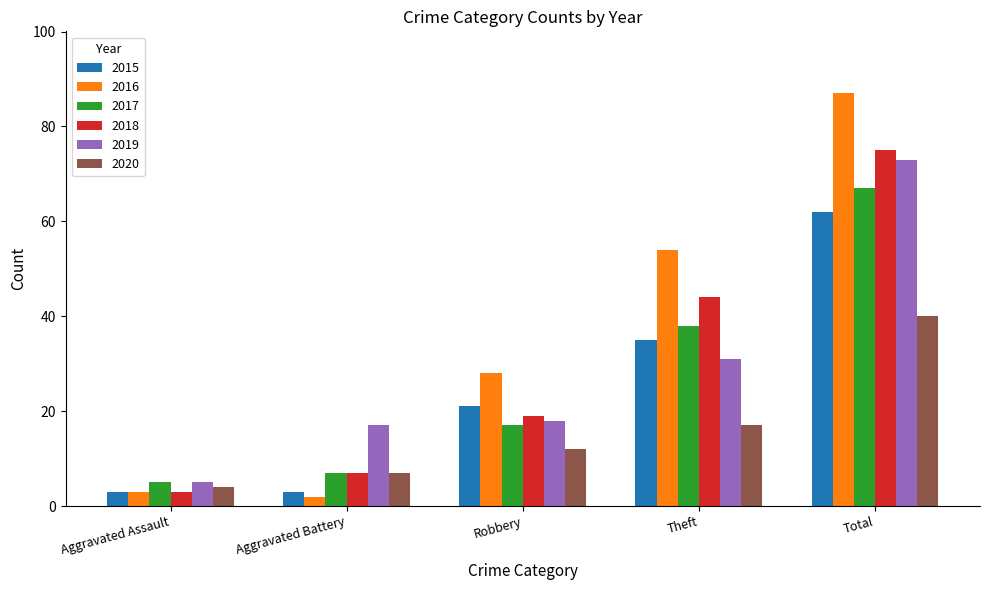

At which category is the sum across all series the highest?

Total